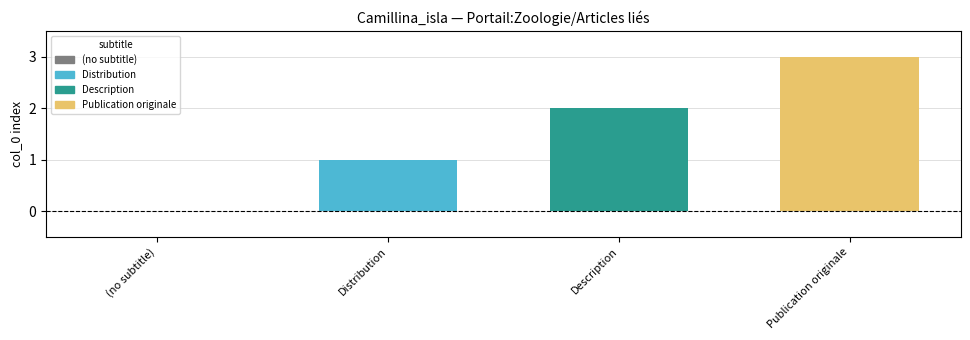

What is the label of the 2nd bar from the left?

Distribution